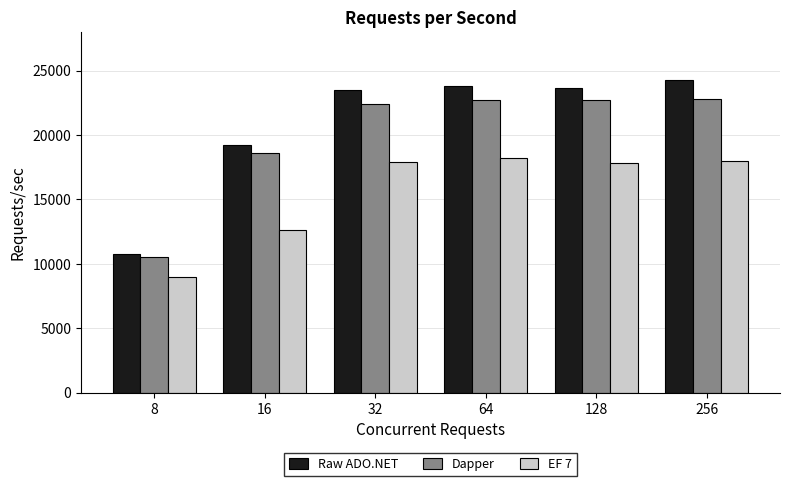

What is the difference between the second highest and second lowest values in the Raw ADO.NET series?

4610